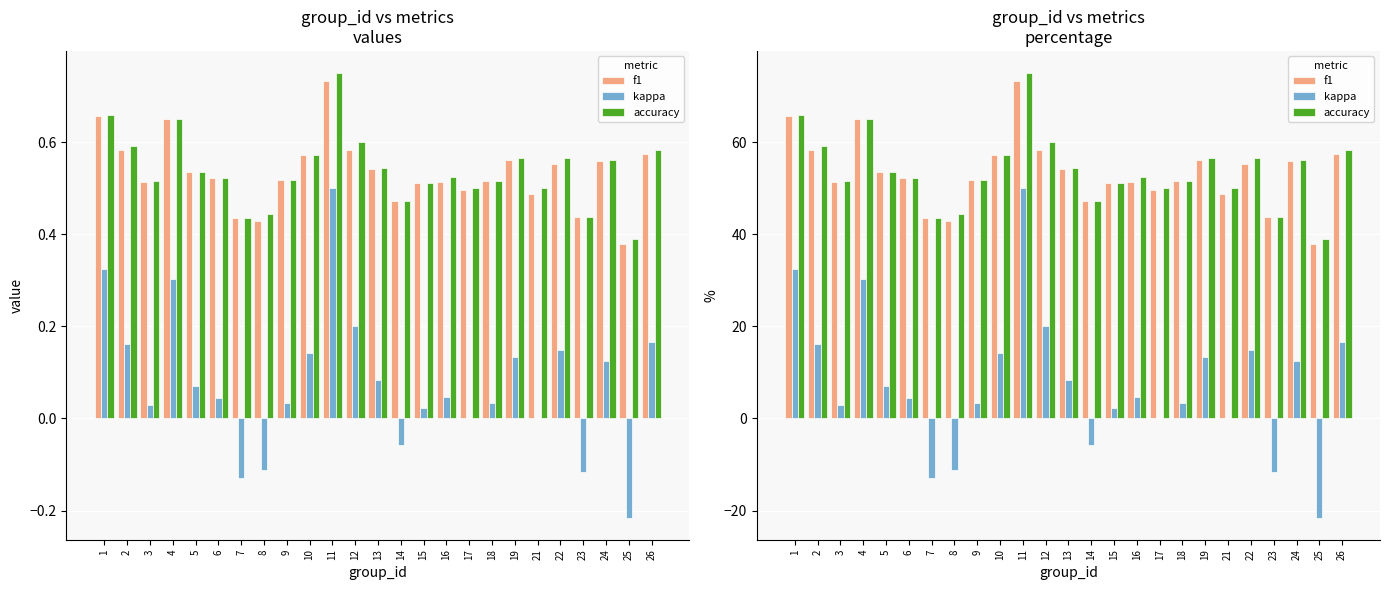

How many bars are there in total?

75